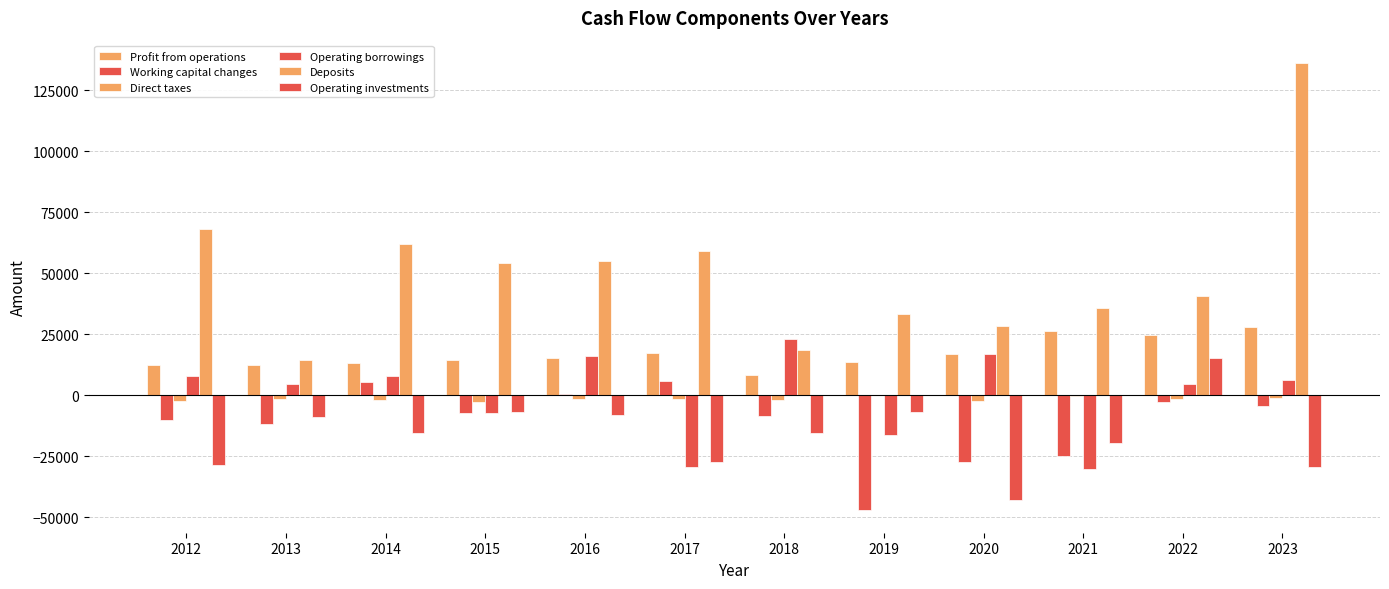

What is the value of the Operating borrowings bar at the 7th from the left?

23206